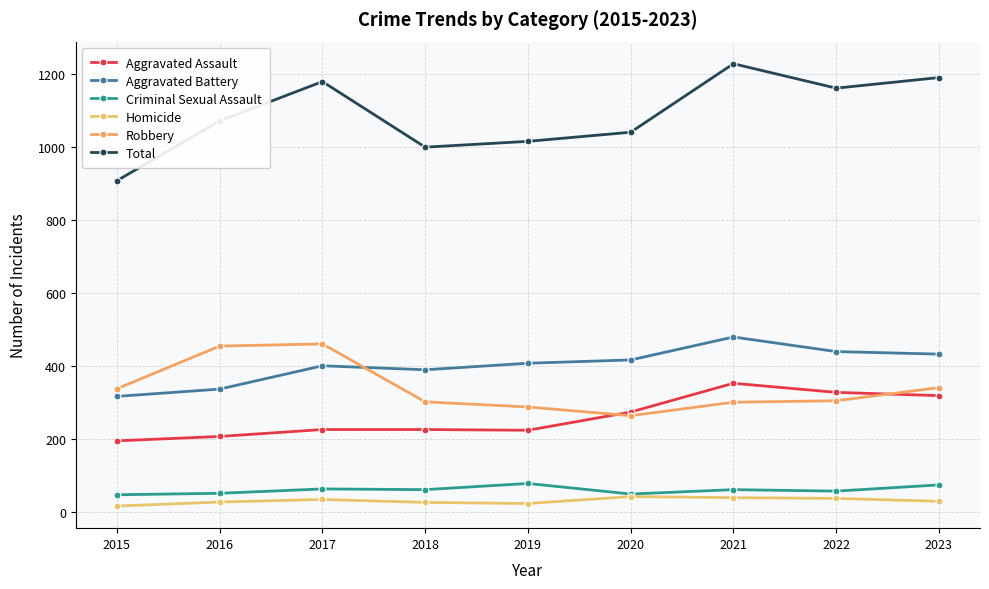

Does the chart have visible grid lines?

Yes